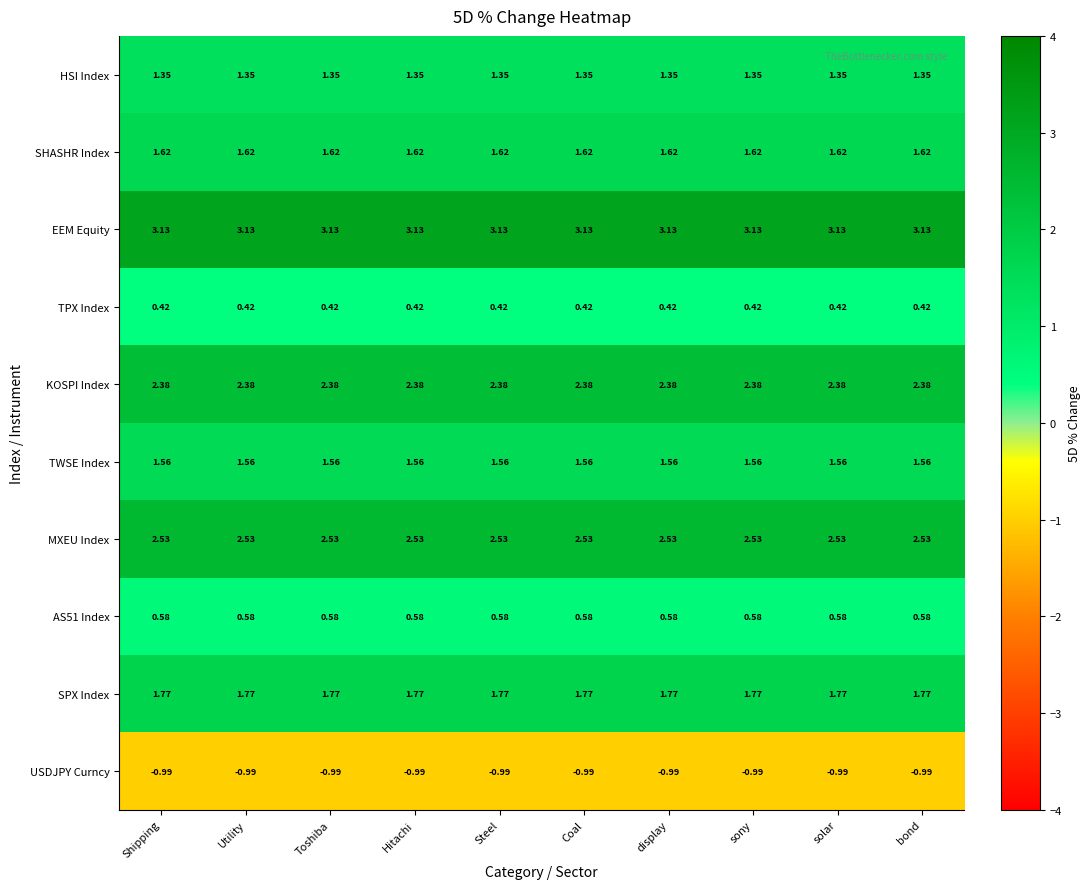

Is the value of USDJPY Curncy at Steel greater than the value of TWSE Index at Shipping?

No